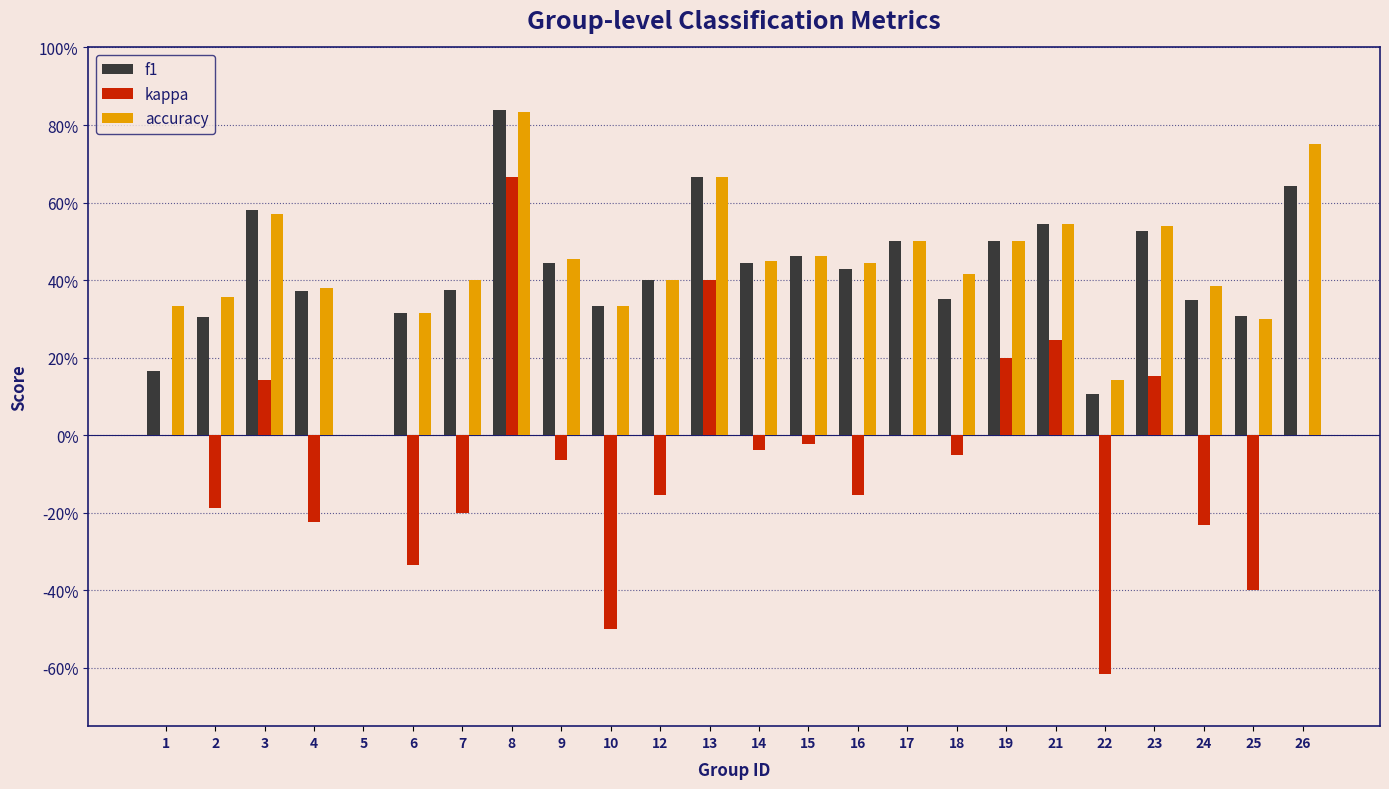

What are all the series names shown in the legend?

f1, kappa, accuracy